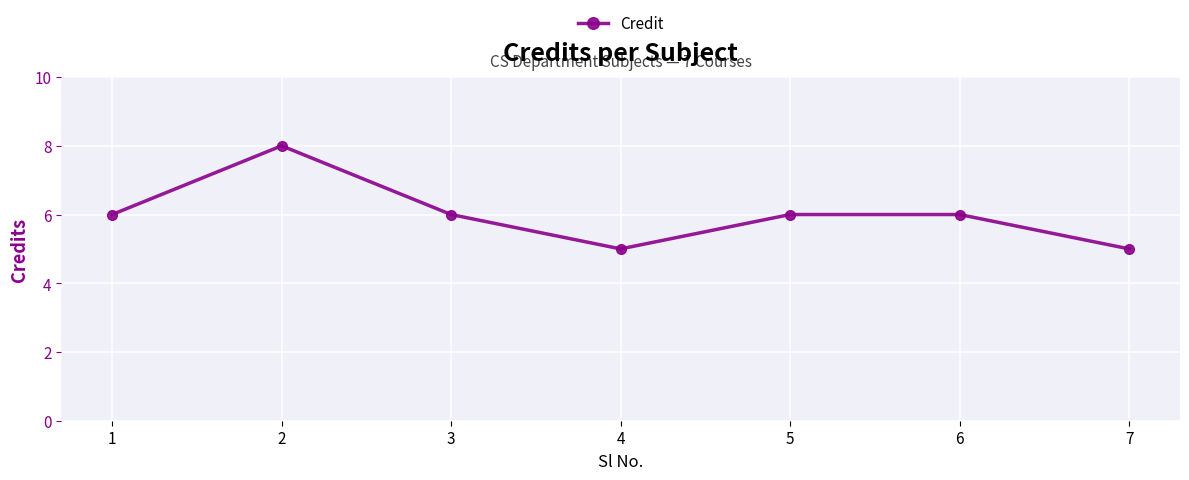

Reading left to right, transcribe all the data shown in this chart.

1=6	2=8	3=6	4=5	5=6	6=6	7=5